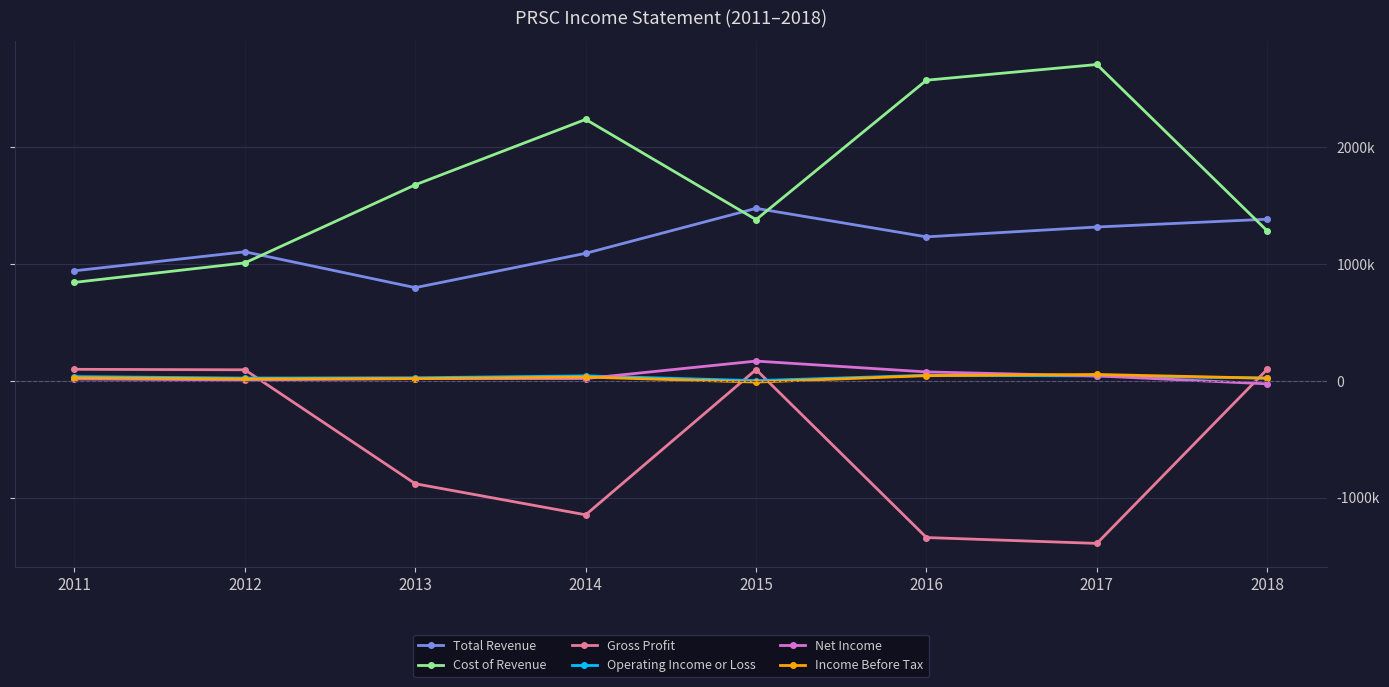

What are all the series names shown in the legend?

Total Revenue, Cost of Revenue, Gross Profit, Operating Income or Loss, Net Income, Income Before Tax